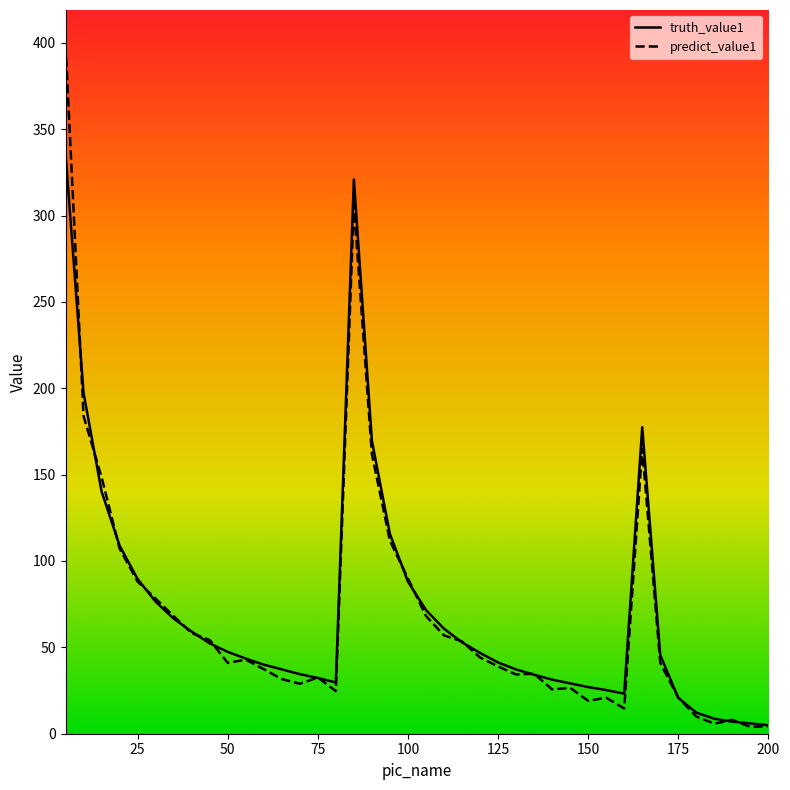

Which series has the largest range (max minus min)?

predict_value1